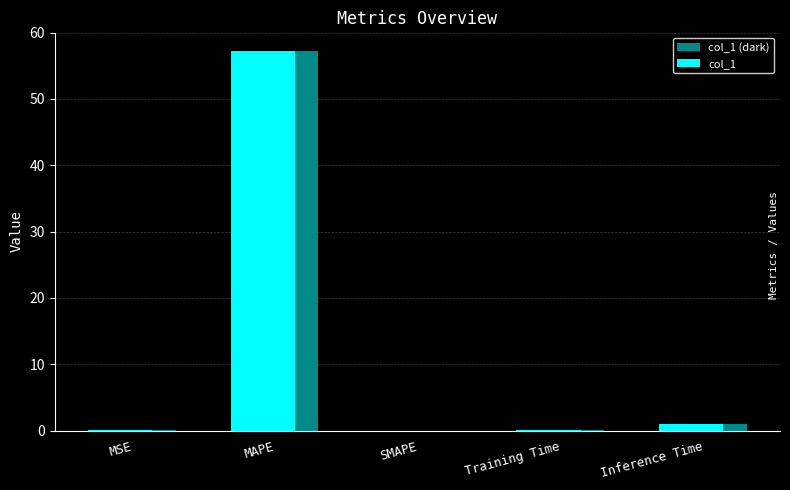

Are the bars grouped side by side (vs. stacked)?

Yes